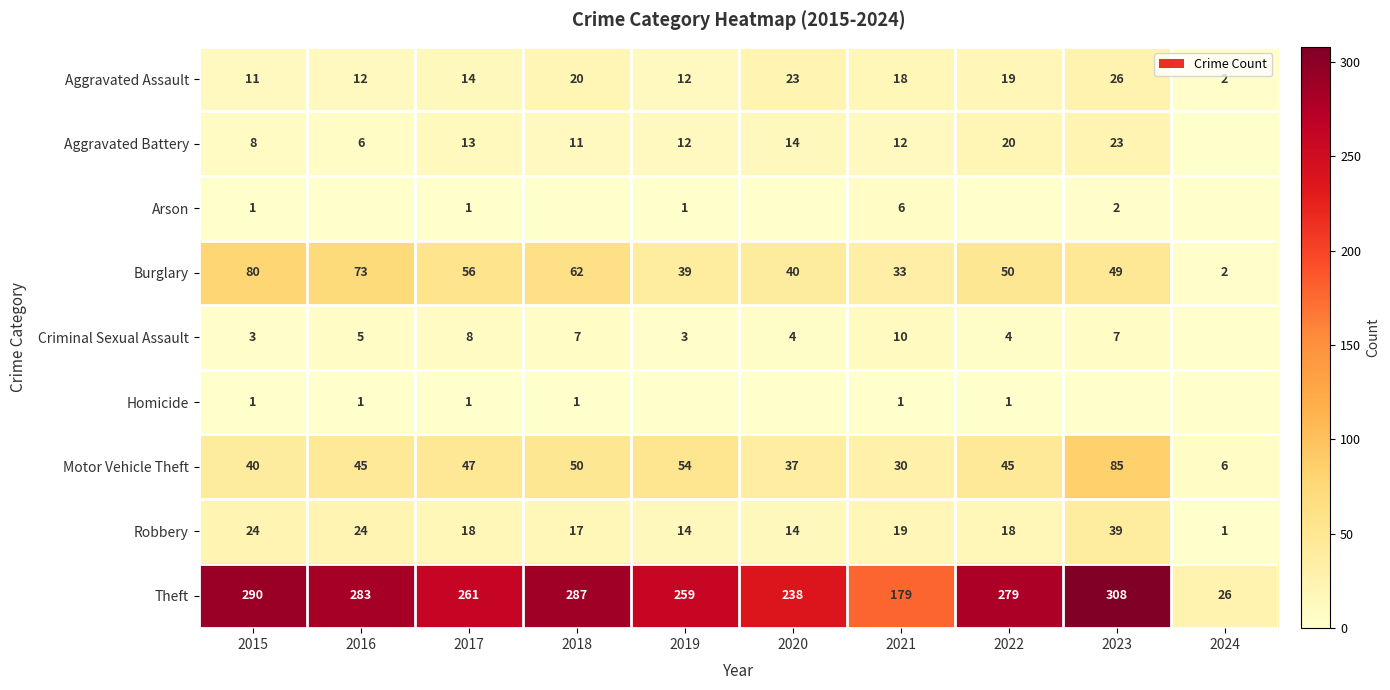

Is it true that Criminal Sexual Assault equals 2 at 2017?

False